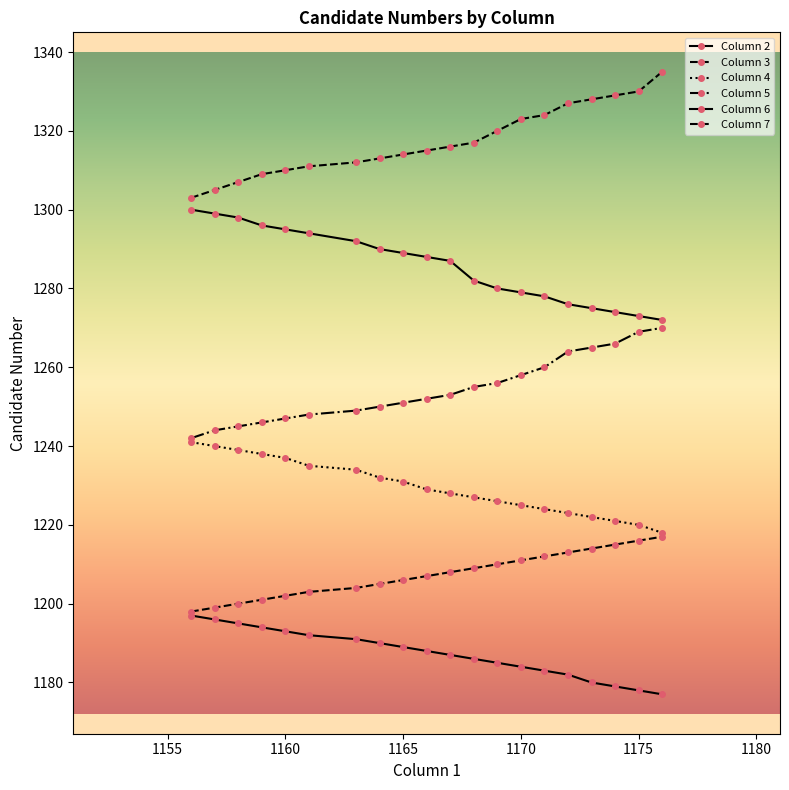

Reading right to left, list all the values displayed in this chart.

Column 2: 1177	1178	1179	1180	1182	1183	1184	1185	1186	1187	1188	1189	1190	1191	1192	1193	1194	1195	1196	1197
Column 3: 1217	1216	1215	1214	1213	1212	1211	1210	1209	1208	1207	1206	1205	1204	1203	1202	1201	1200	1199	1198
Column 4: 1218	1220	1221	1222	1223	1224	1225	1226	1227	1228	1229	1231	1232	1234	1235	1237	1238	1239	1240	1241
Column 5: 1270	1269	1266	1265	1264	1260	1258	1256	1255	1253	1252	1251	1250	1249	1248	1247	1246	1245	1244	1242
Column 6: 1272	1273	1274	1275	1276	1278	1279	1280	1282	1287	1288	1289	1290	1292	1294	1295	1296	1298	1299	1300
Column 7: 1335	1330	1329	1328	1327	1324	1323	1320	1317	1316	1315	1314	1313	1312	1311	1310	1309	1307	1305	1303